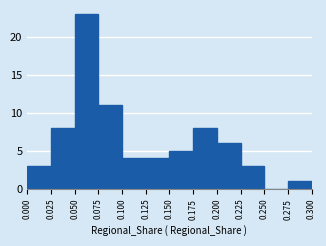

What is the height of the bar covering 0.100 to 0.125 on the x-axis? The values are not printed on the chart, so give them approximately, as read against the axis.

4